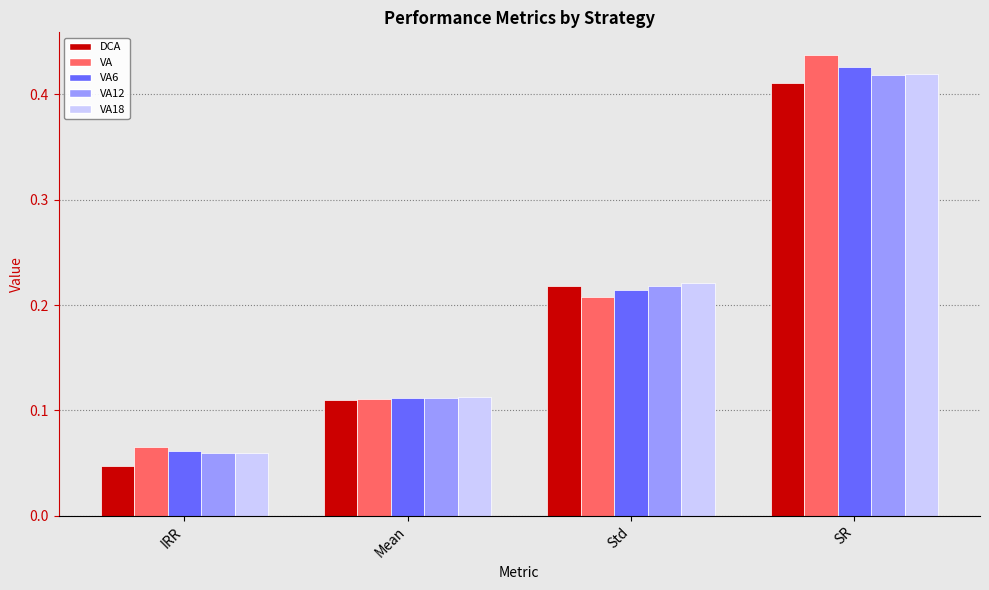

List the labels in order of VA18 value, smallest first.

IRR, Mean, Std, SR